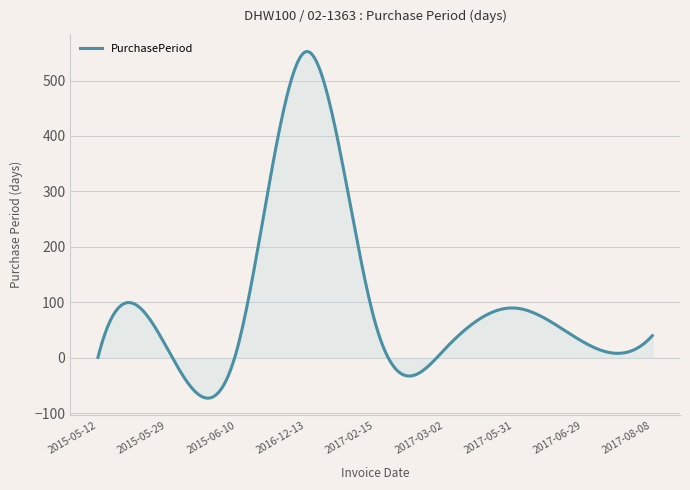

What is the difference between the maximum and minimum values?

624.9